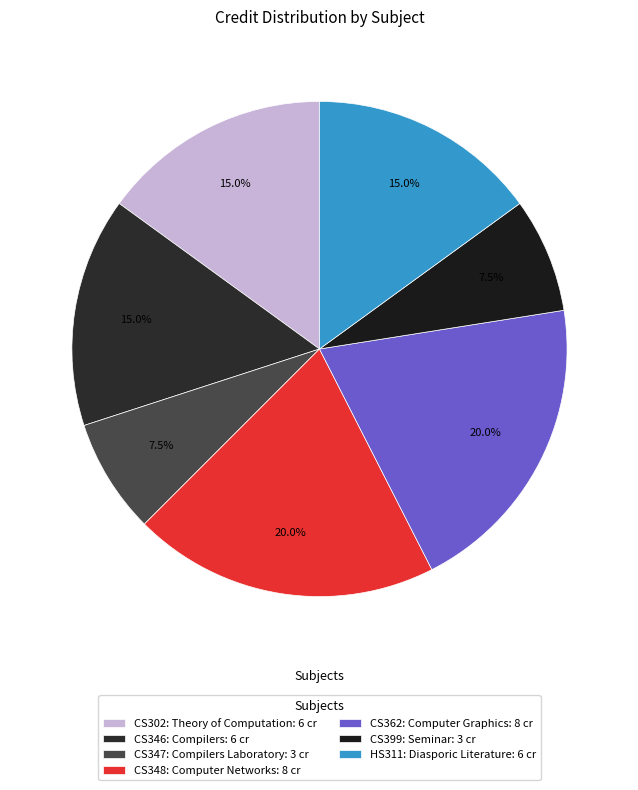

Does CS362: Computer Graphics represent more than half of the total?

No